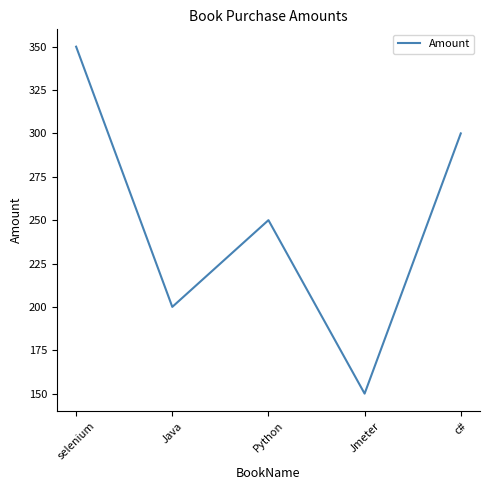

Does the chart display data point markers on the line(s)?

No